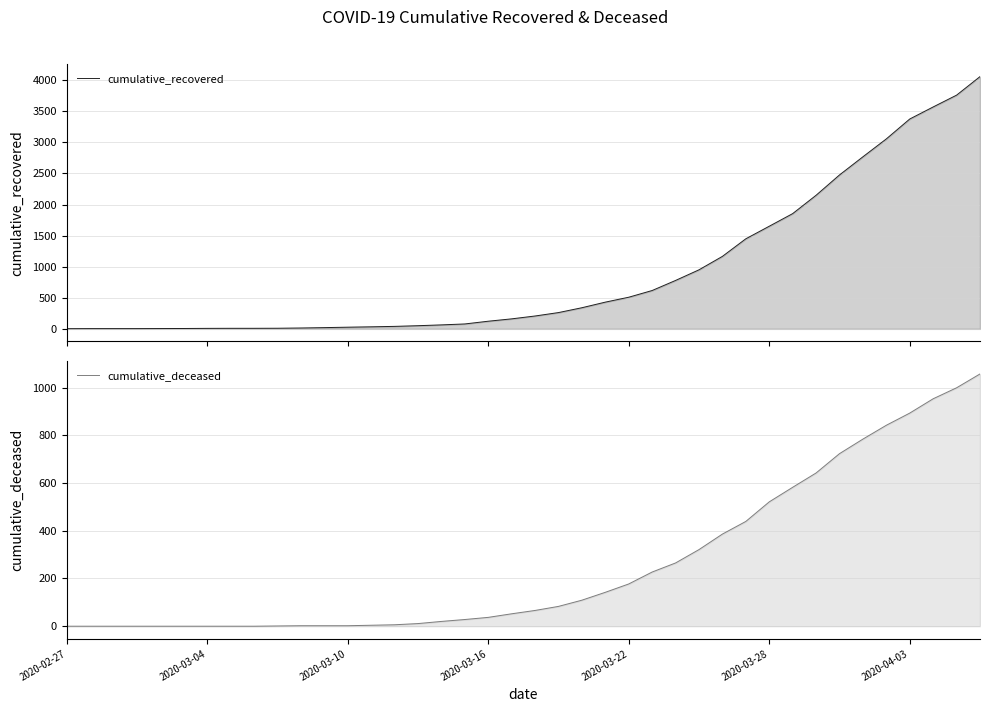

The cumulative_deceased series shows 1 at 10. True or false?

False